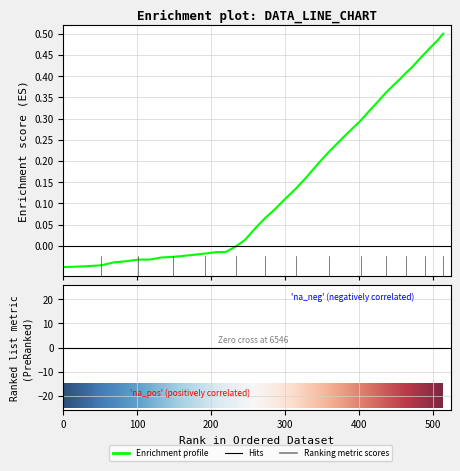

What is the difference between the maximum and minimum values?

0.6